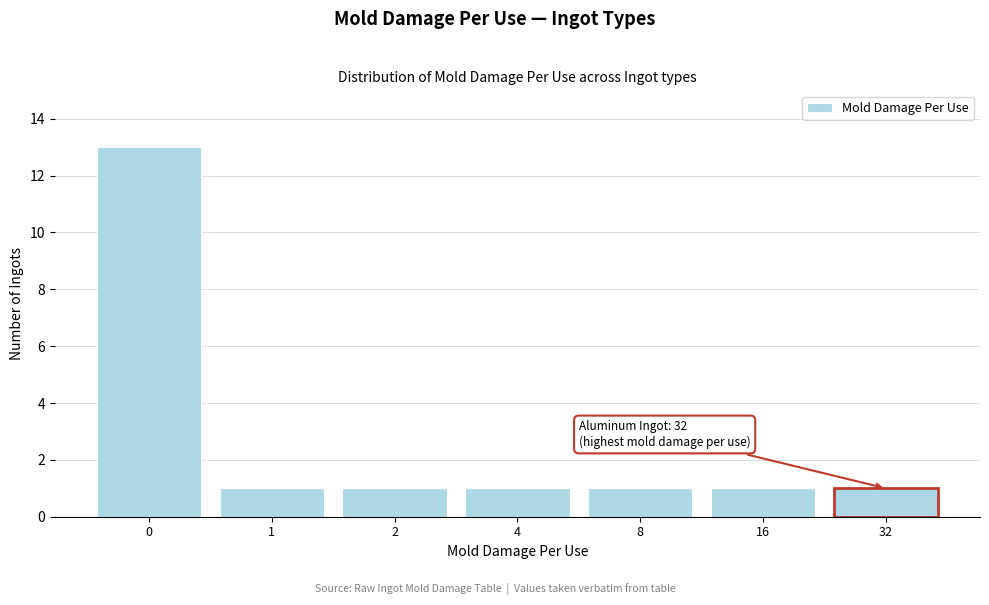

Reading left to right, extract all data points from this chart.

13	1	1	1	1	1	1